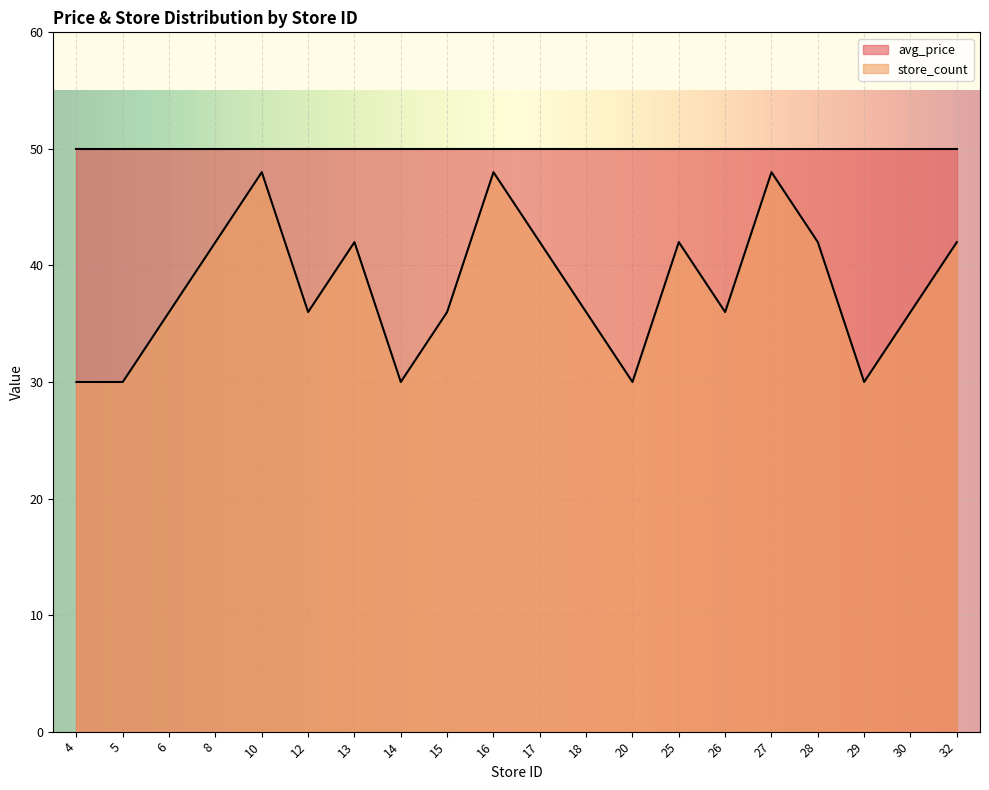

The chart shows a value of 36 at 18. True or false?

True